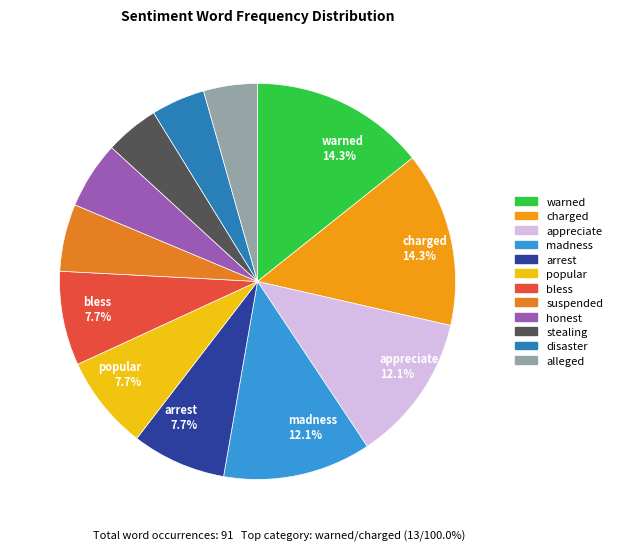

Count the number of slices in the pie.

12